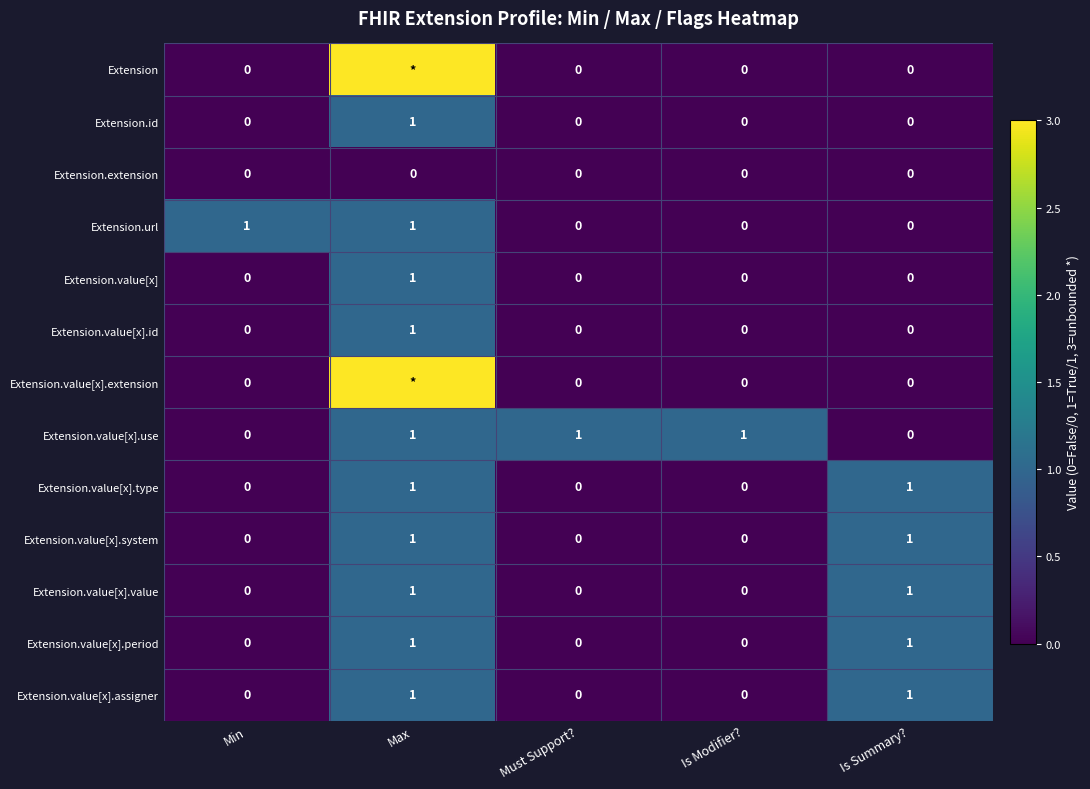

The Extension.extension series shows 0 at Is Summary?. True or false?

True